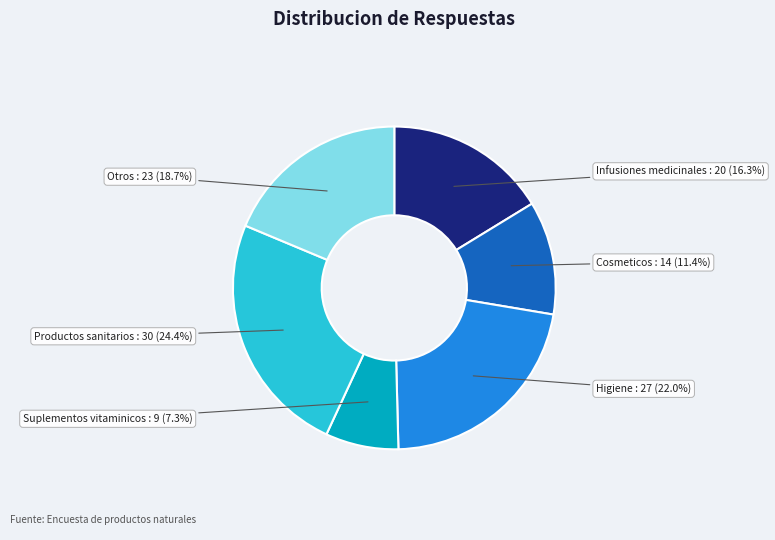

The Higiene slice represents 22% of the pie. True or false?

True